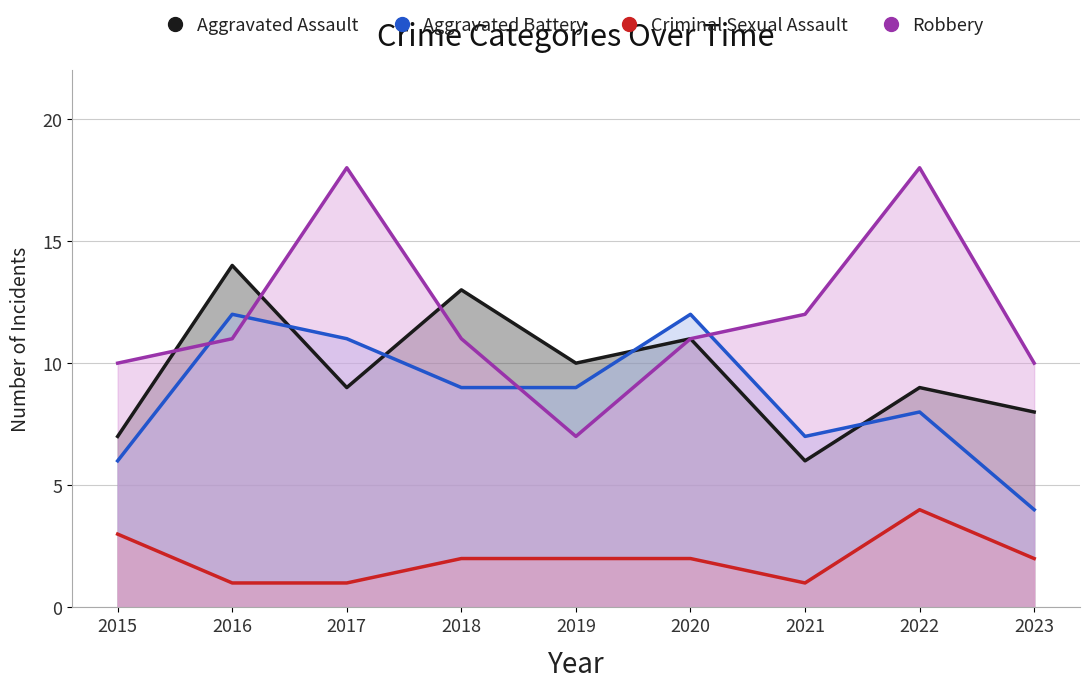

Reading left to right, extract all data points from this chart.

Aggravated Assault: 7	14	9	13	10	11	6	9	8
Aggravated Battery: 6	12	11	9	9	12	7	8	4
Criminal Sexual Assault: 3	1	1	2	2	2	1	4	2
Robbery: 10	11	18	11	7	11	12	18	10